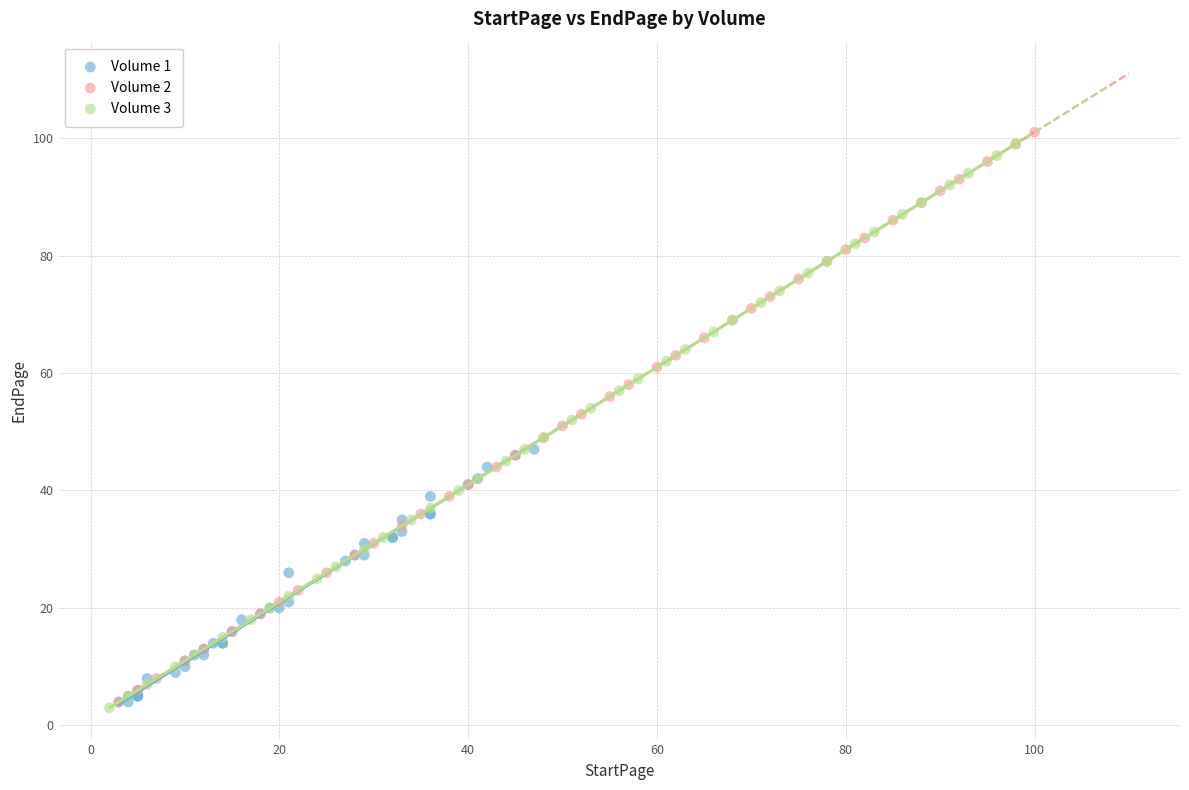

Which series has the largest Y range (max minus min)?

Volume 2